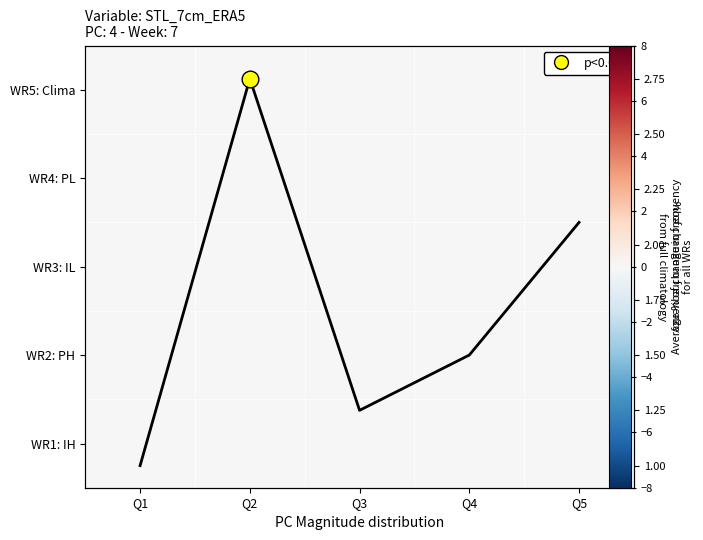

What is the greatest value displayed?

2.8